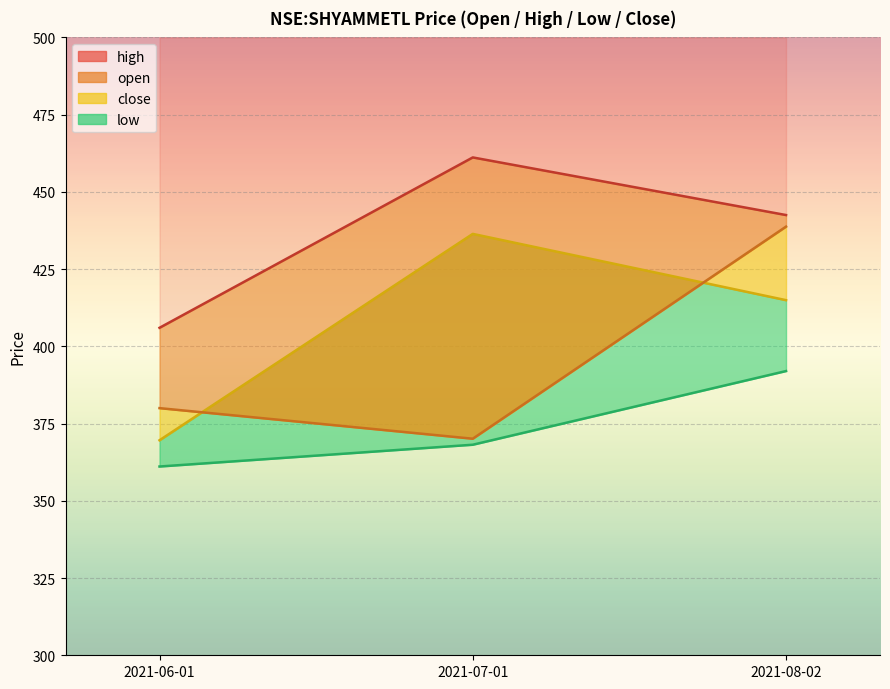

Reading right to left, list all the values displayed in this chart.

open: 2021-08-02=438.8	2021-07-01=370.1	2021-06-01=380.0
high: 2021-08-02=442.5	2021-07-01=461.1	2021-06-01=406.0
low: 2021-08-02=392.0	2021-07-01=368.1	2021-06-01=361.1
close: 2021-08-02=414.9	2021-07-01=436.4	2021-06-01=369.6